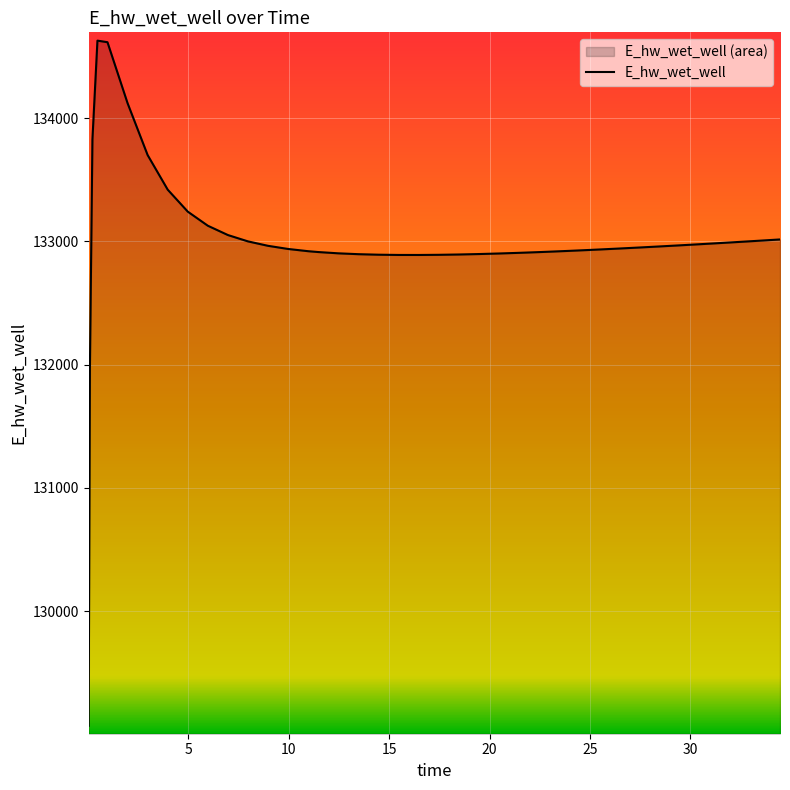

Between 22.46875 and 0.96875, which is larger?

0.96875